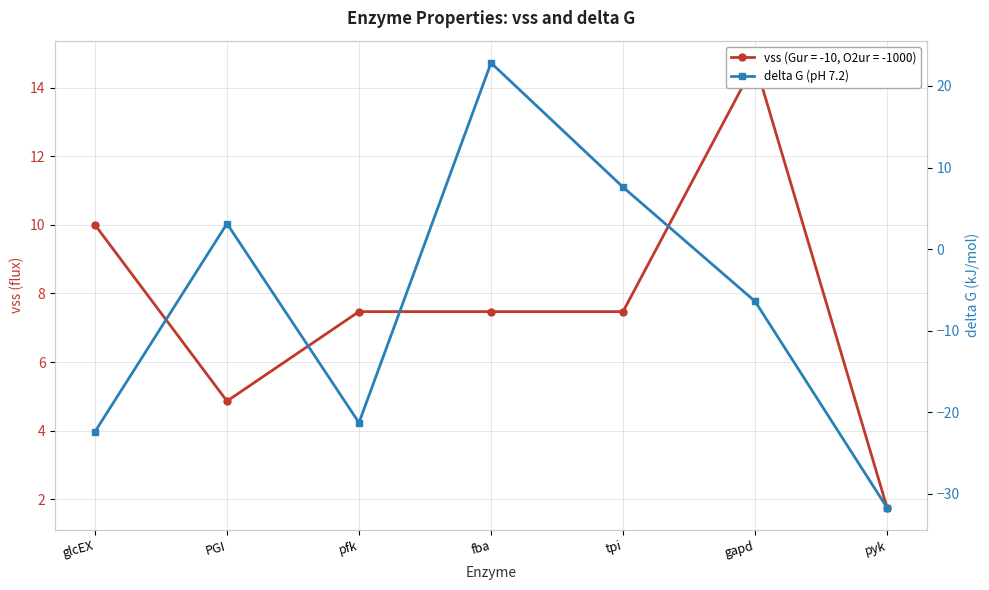

What is the minimum value shown in the chart?

-31.7